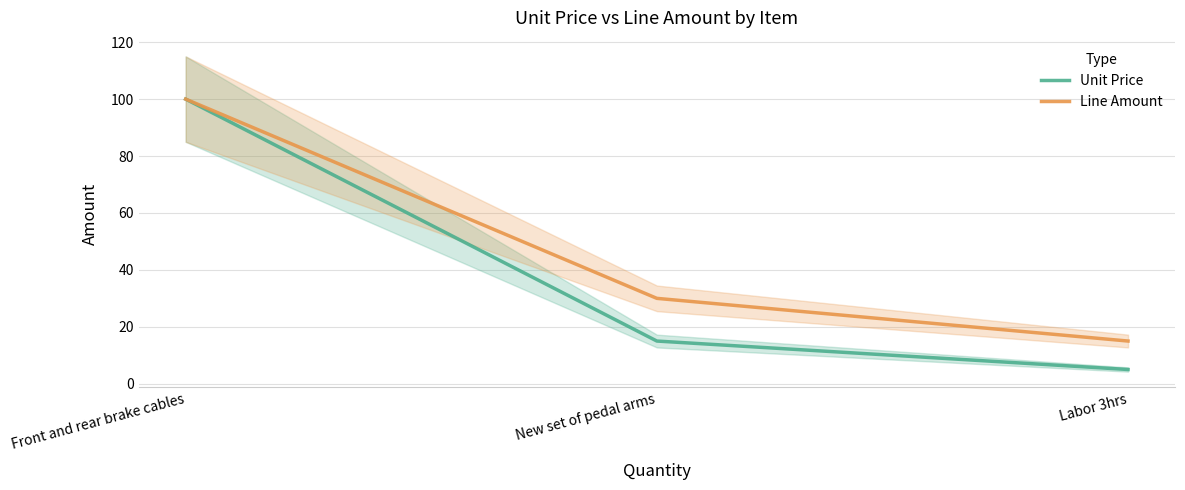

The Line Amount series shows 47 at New set of pedal arms. True or false?

False